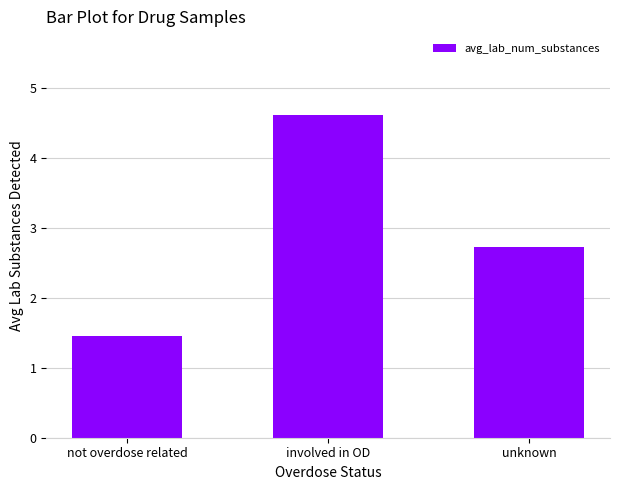

At which category does the chart reach its minimum across all series?

not overdose related